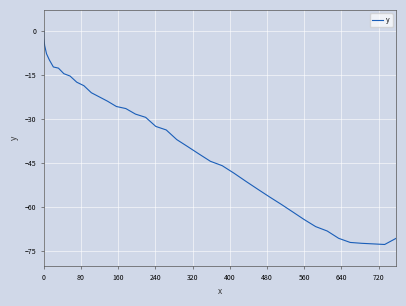

What is the smallest value displayed?

-72.8